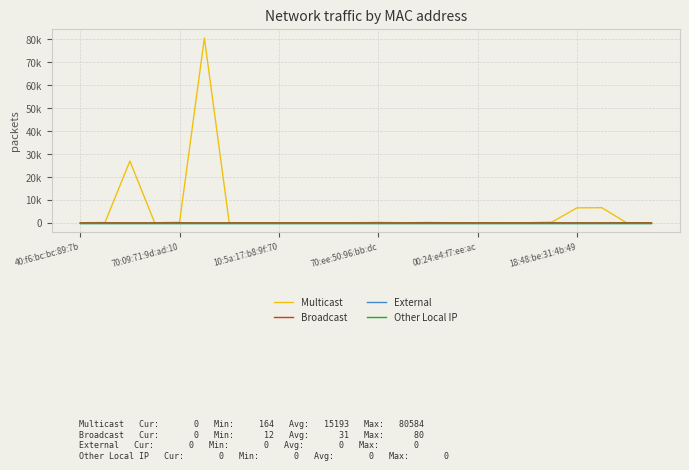

Does the chart display data point markers on the line(s)?

No